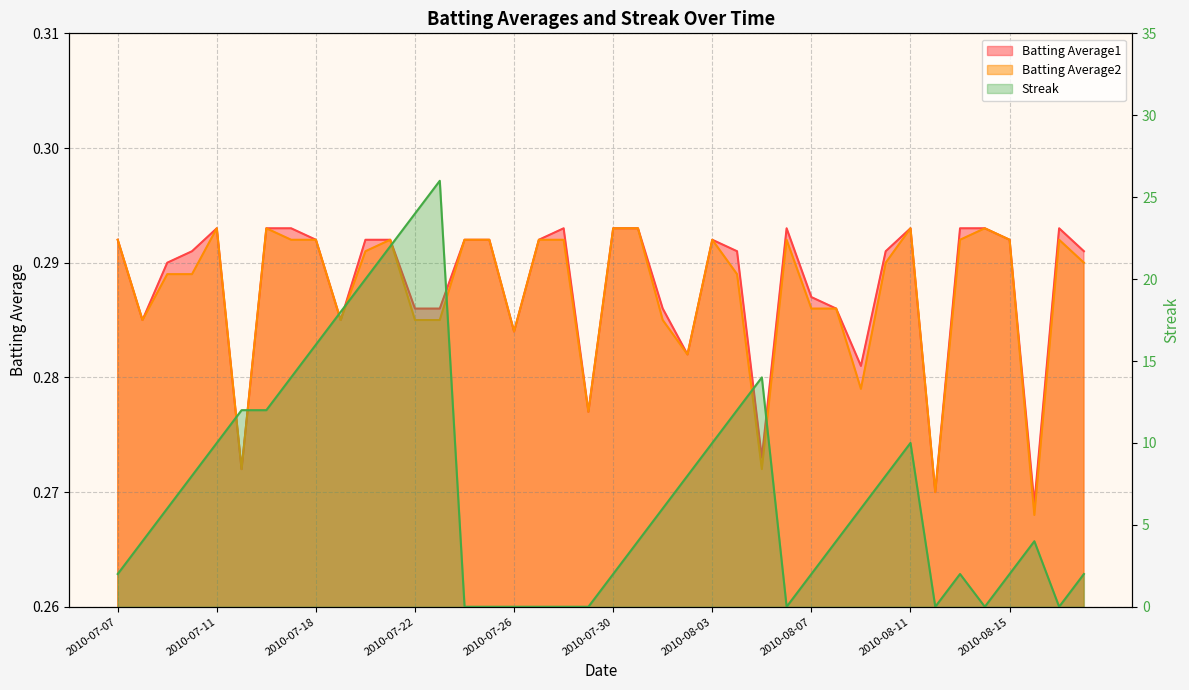

How many interior local valleys does the Streak series have?

4